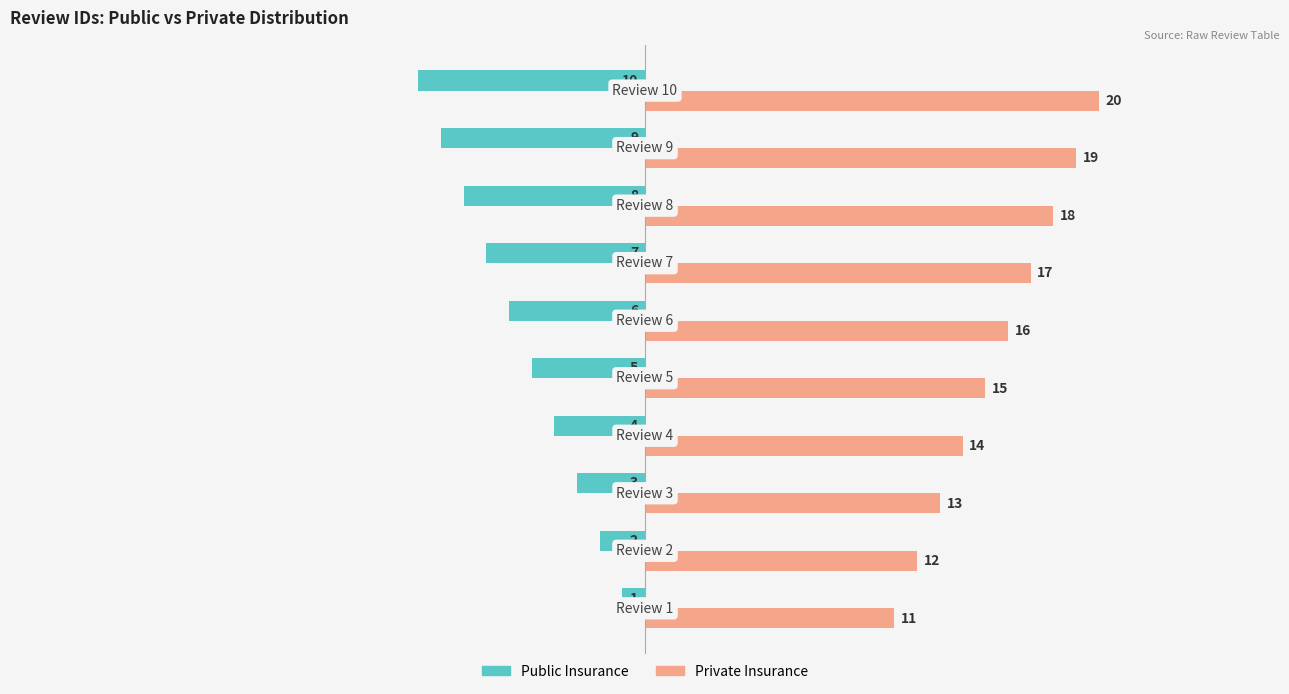

List the series in order of their overall mean, lowest first.

Public Insurance, Private Insurance